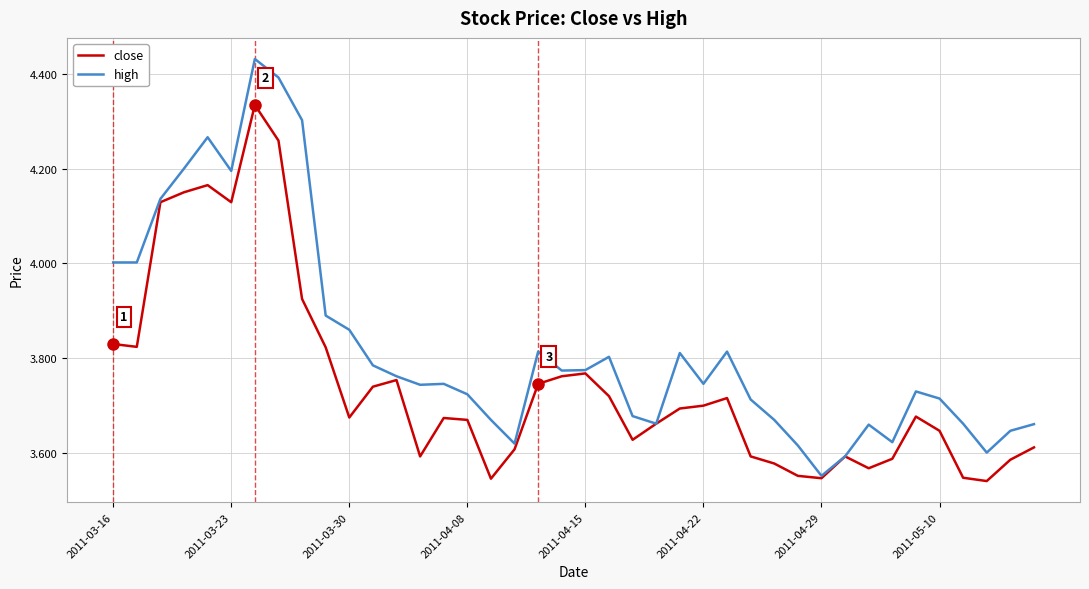

What are all the series names shown in the legend?

close, high